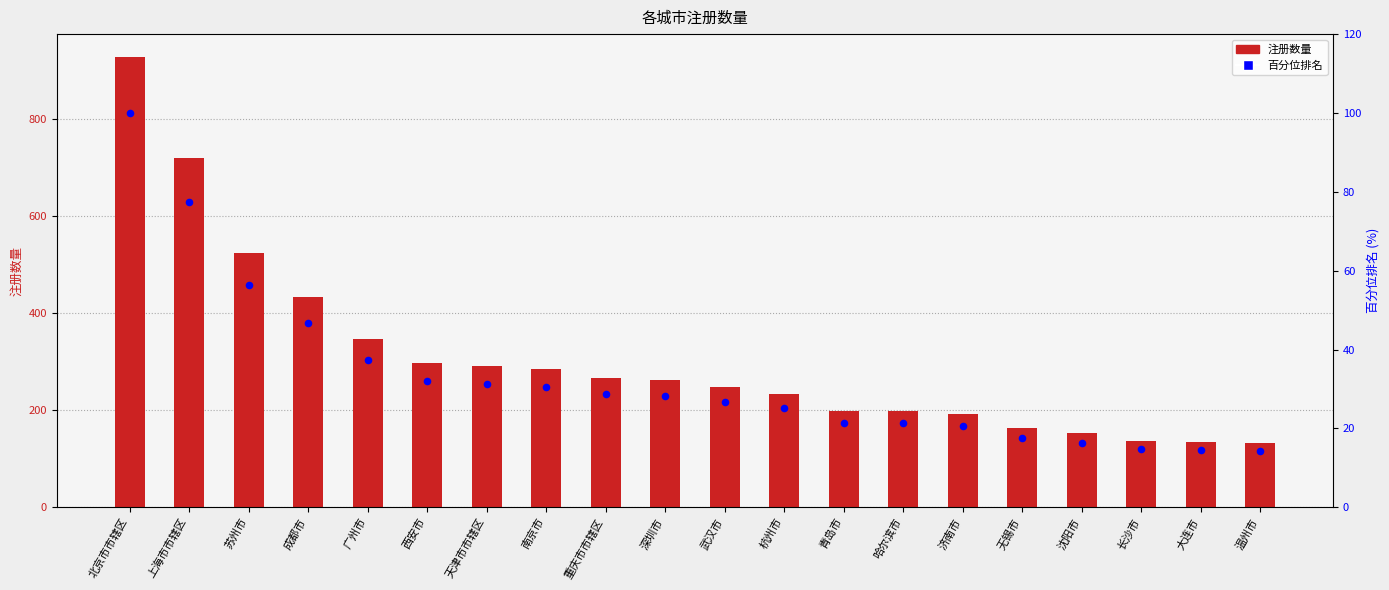

Is the value of 百分位排名 at 北京市市辖区 greater than the value of 注册数量 at 北京市市辖区?

No